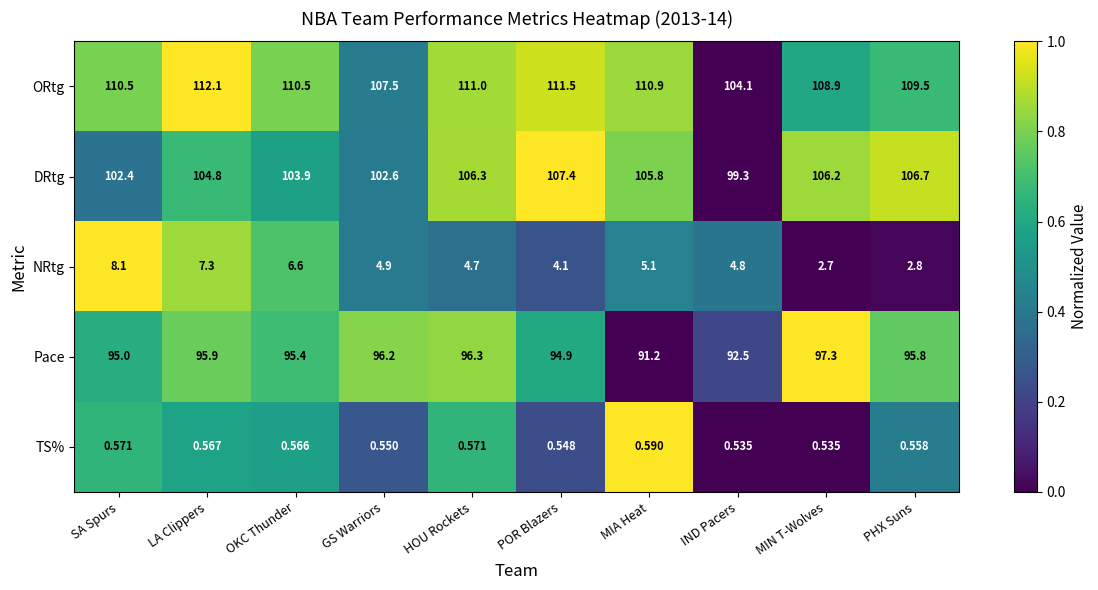

Rank the series at OKC Thunder from highest to lowest value.

ORtg, DRtg, Pace, NRtg, TS%